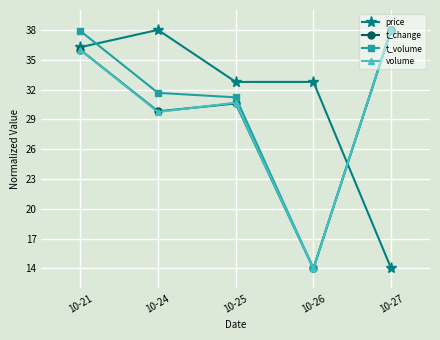

What is the difference between the second highest and second lowest values in the t_volume series?

6.7